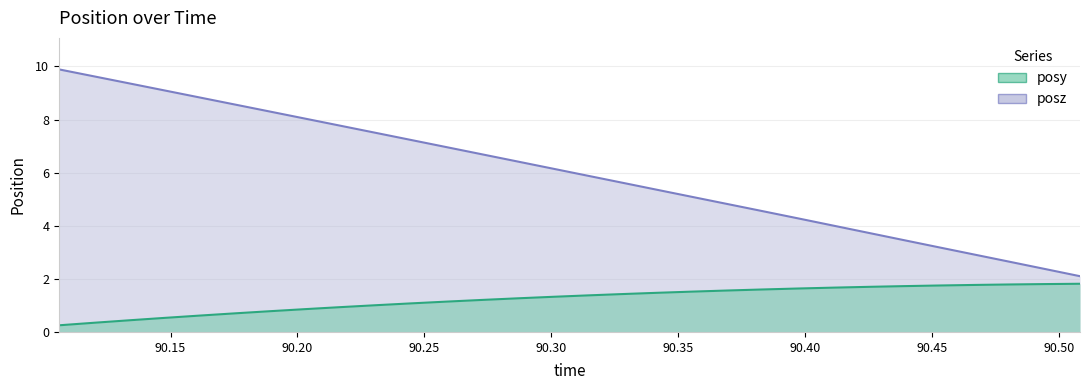

True or false: posz and posy intersect in this chart.

False